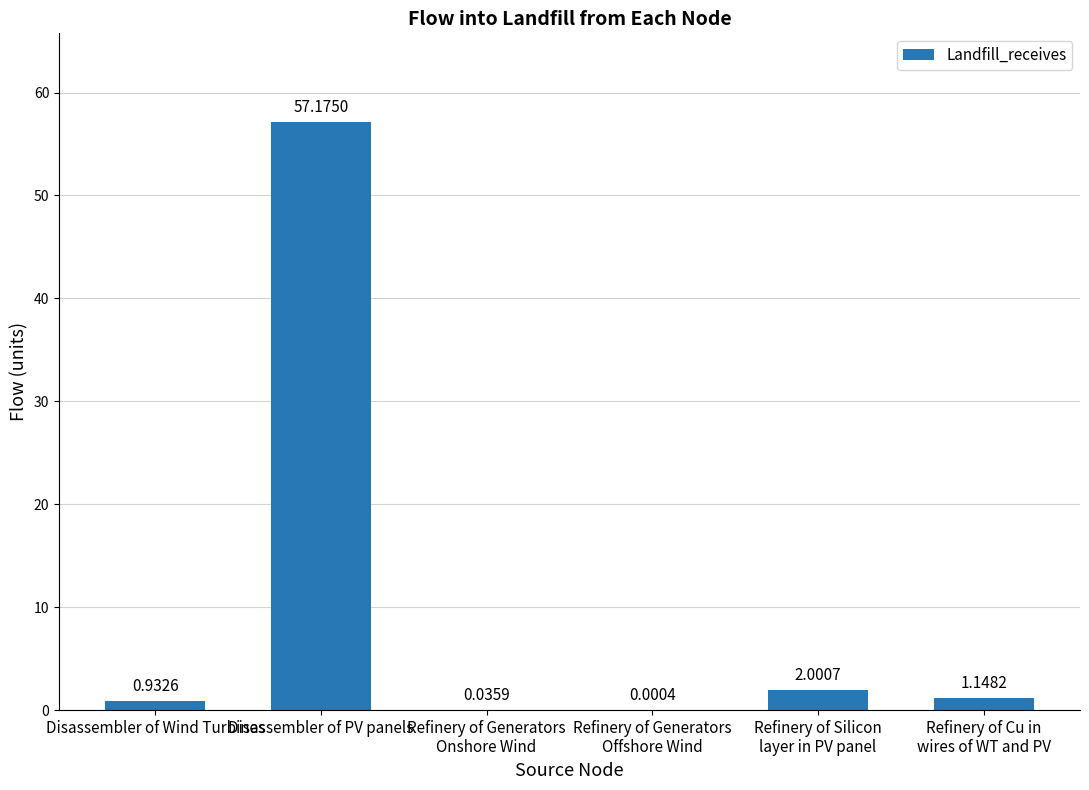

Where does the data first go above 1?

Disassembler of PV panels